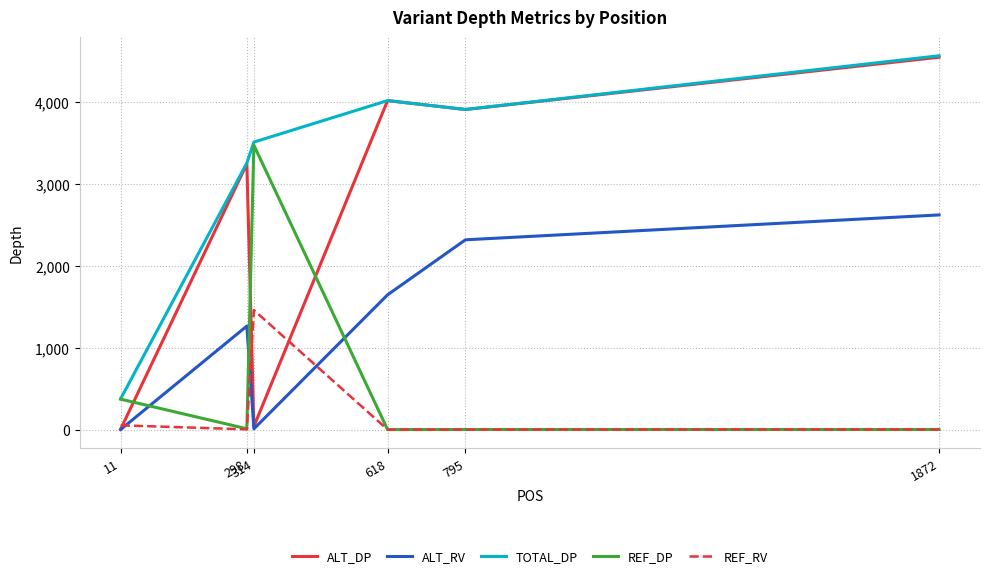

Which series has the largest range (max minus min)?

ALT_DP